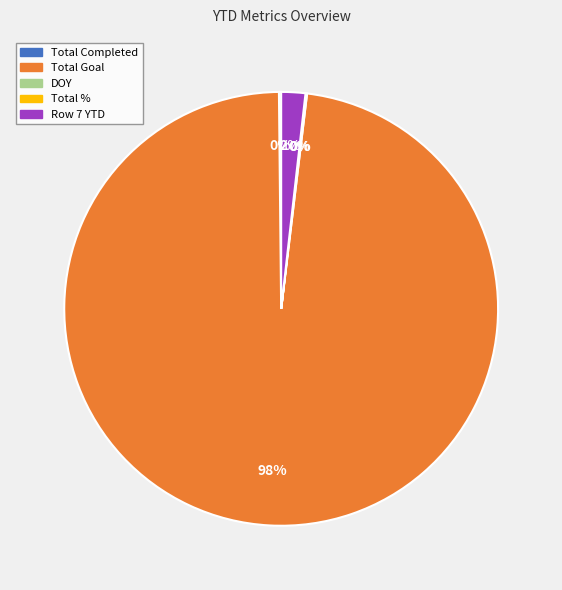

To the nearest percent, what is the average slice percentage?

20%